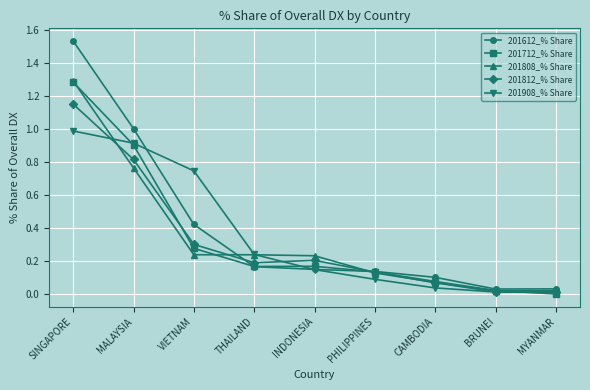

Is the value of 201612_% Share at MALAYSIA greater than the value of 201808_% Share at PHILIPPINES?

Yes